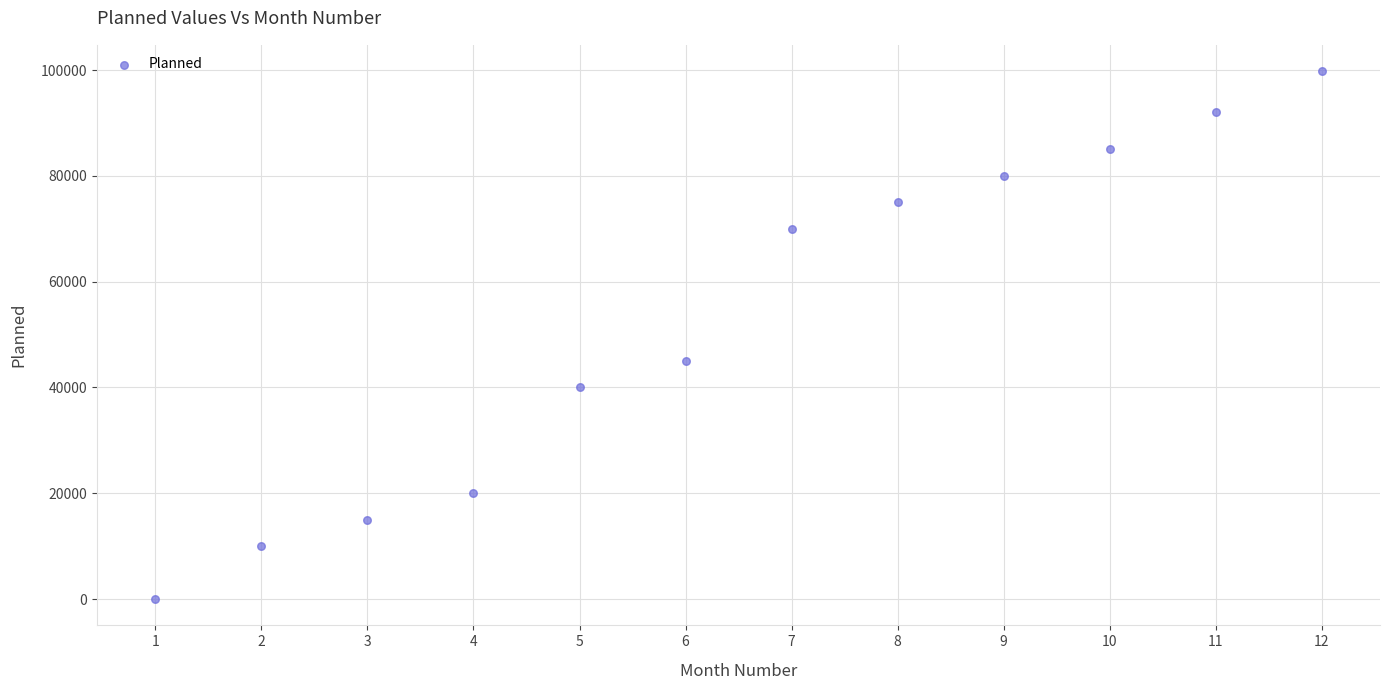

What is the average X value?

6